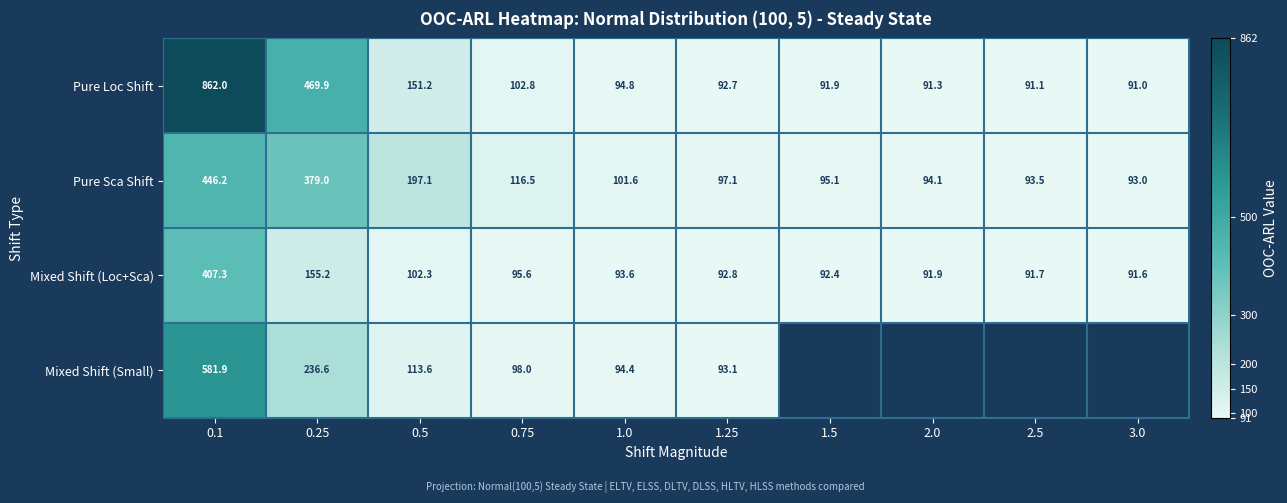

What is the greatest value displayed?

862.0